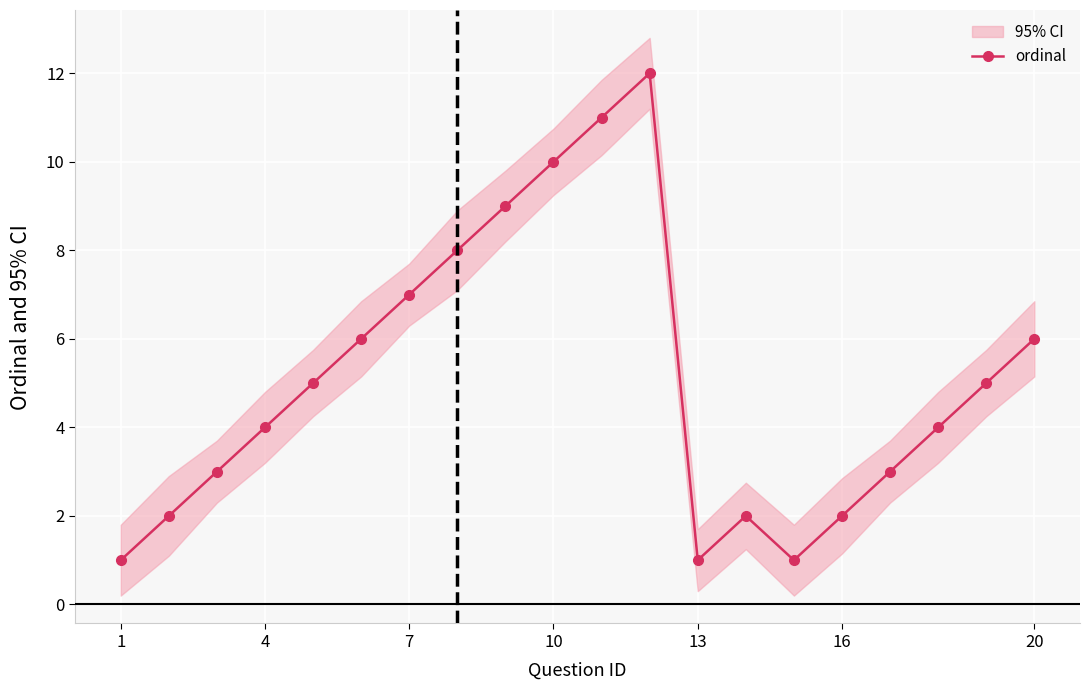

True or false: ordinal has more than 2 points higher than both neighbors.

False